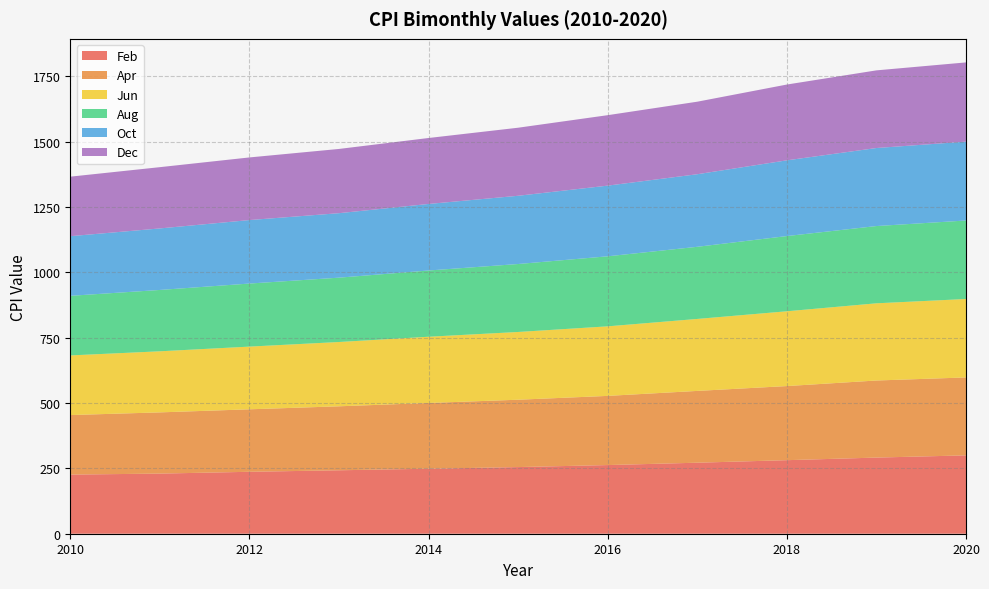

Reading left to right, extract all data points from this chart.

Feb: 2010=226.1	2011=230.0	2012=236.9	2013=242.7	2014=248.6	2015=254.9	2016=262.6	2017=271.6	2018=281.3	2019=291.2	2020=299.7
Apr: 2010=227.7	2011=234.1	2012=239.0	2013=244.7	2014=251.5	2015=257.6	2016=264.6	2017=274.6	2018=283.4	2019=294.8	2020=298.1
Jun: 2010=228.1	2011=233.6	2012=239.8	2013=245.9	2014=253.3	2015=259.1	2016=266.0	2017=275.3	2018=286.1	2019=295.3	2020=300.0
Aug: 2010=228.0	2011=234.6	2012=241.2	2013=246.1	2014=253.4	2015=259.9	2016=267.9	2017=275.9	2018=287.7	2019=295.5	2020=300.2
Oct: 2010=228.1	2011=235.3	2012=242.8	2013=246.6	2014=254.5	2015=261.0	2016=270.3	2017=277.6	2018=289.7	2019=298.4	2020=301.7
Dec: 2010=227.7	2011=234.3	2012=239.5	2013=245.7	2014=252.3	2015=260.3	2016=269.5	2017=277.4	2018=289.9	2019=297.0	2020=302.9